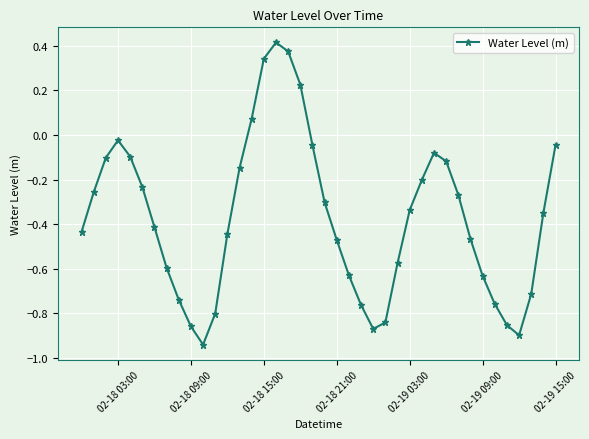

What is the difference between the second highest and second lowest values?

1.3